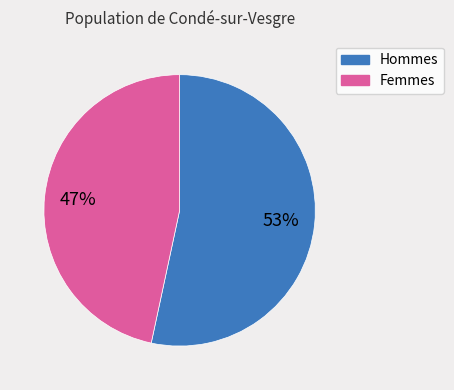

To the nearest percent, what is the average slice percentage?

50%